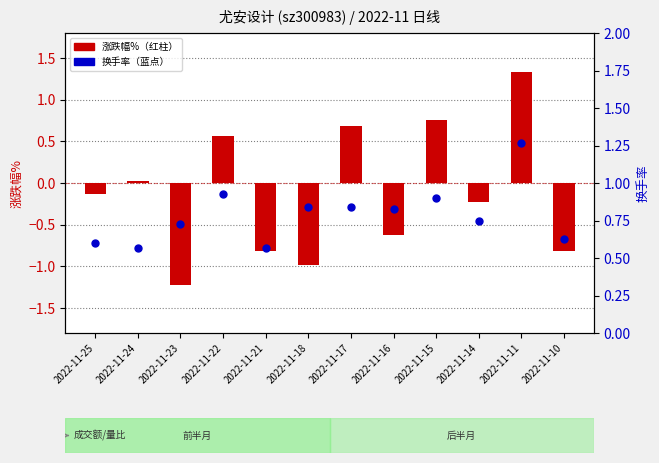

What is the total value across all series at 2022-11-10?

-0.2